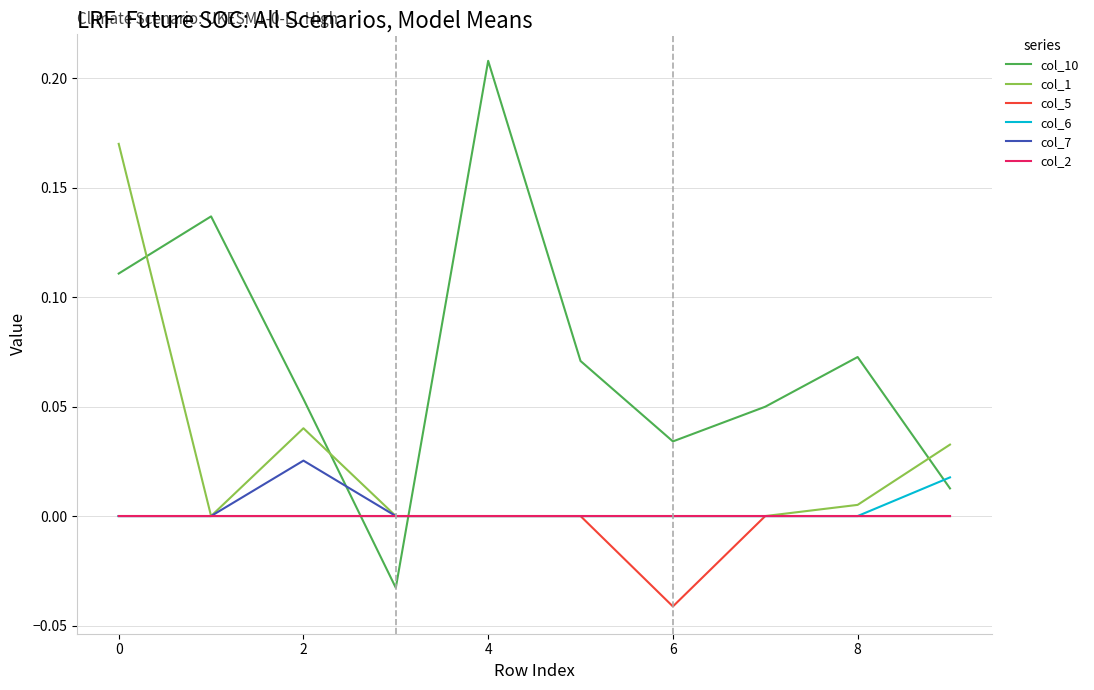

Which series has the largest total across all categories?

col_10